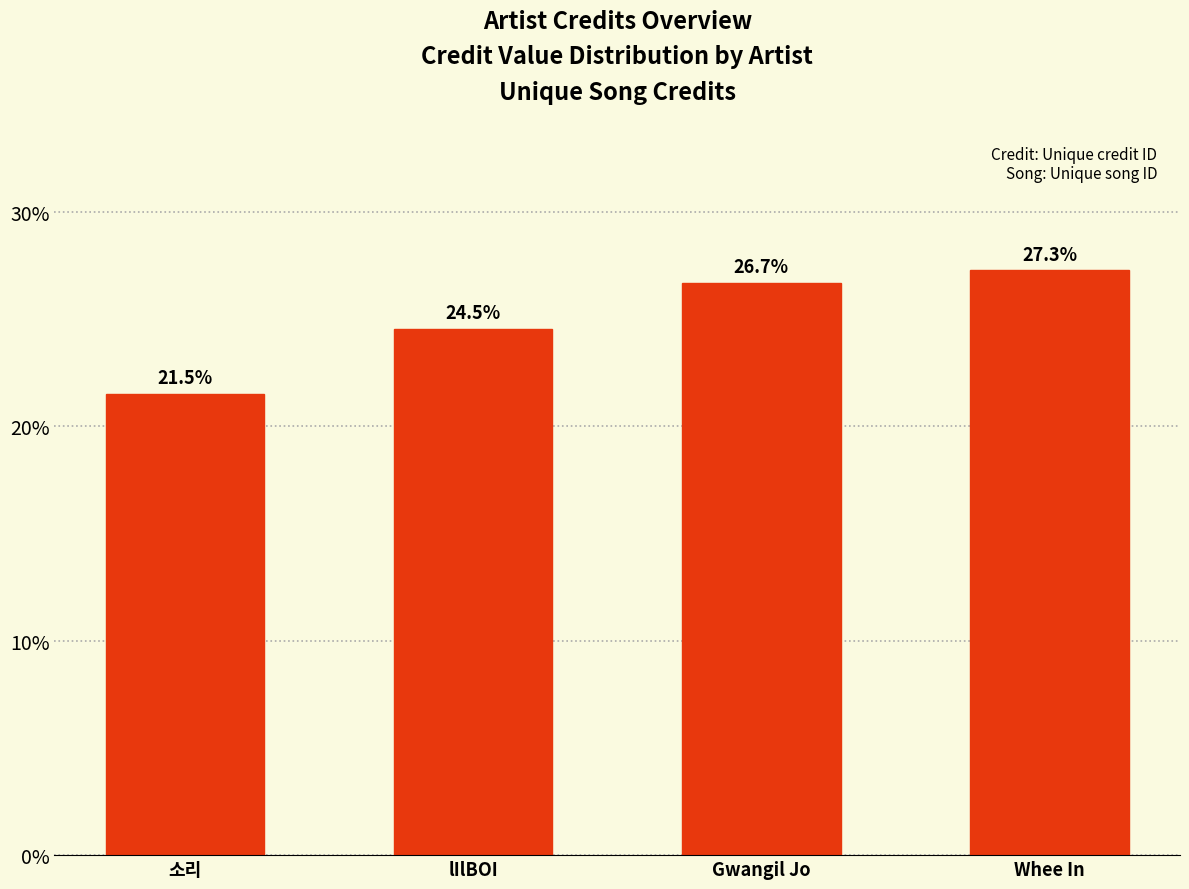

List the labels in order of value, smallest first.

소리, lIlBOI, Gwangil Jo, Whee In